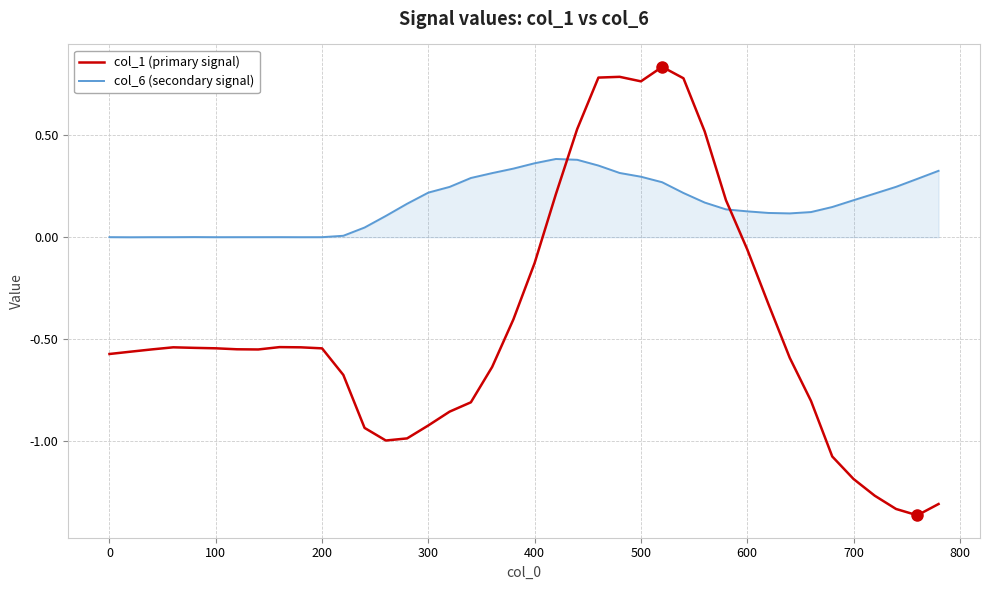

What is the difference between the maximum and minimum values in the col_1 (primary signal) series?

2.2